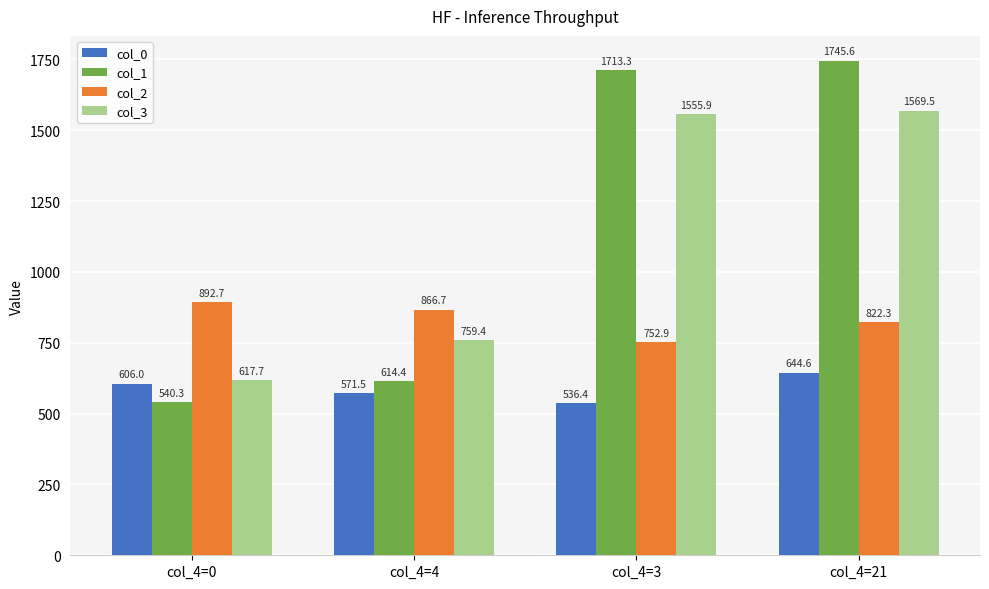

At which category is the sum across all series the highest?

col_4=21